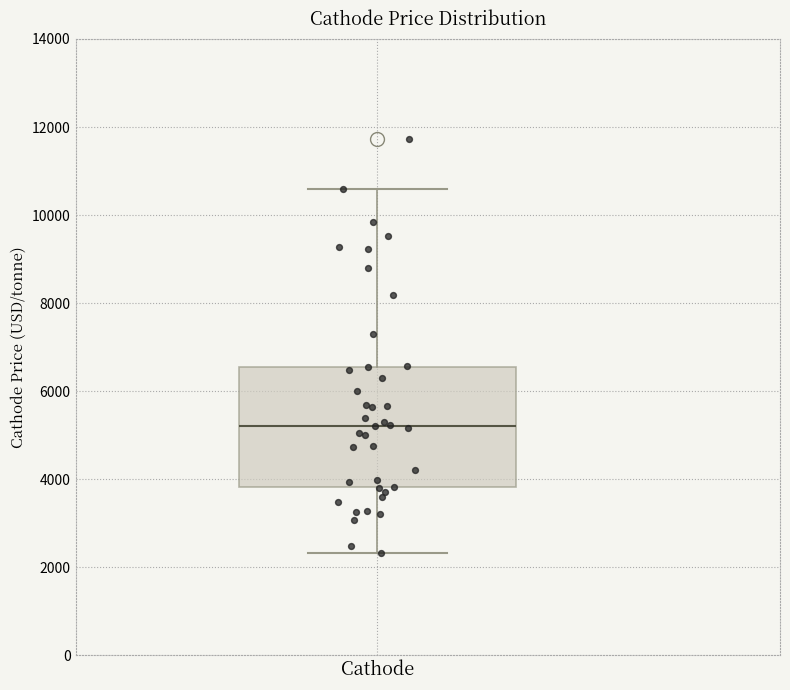

Where is the lower edge of the box for Cathode on the y-axis? The values are not printed on the chart, so give them approximately, as read against the axis.

3800